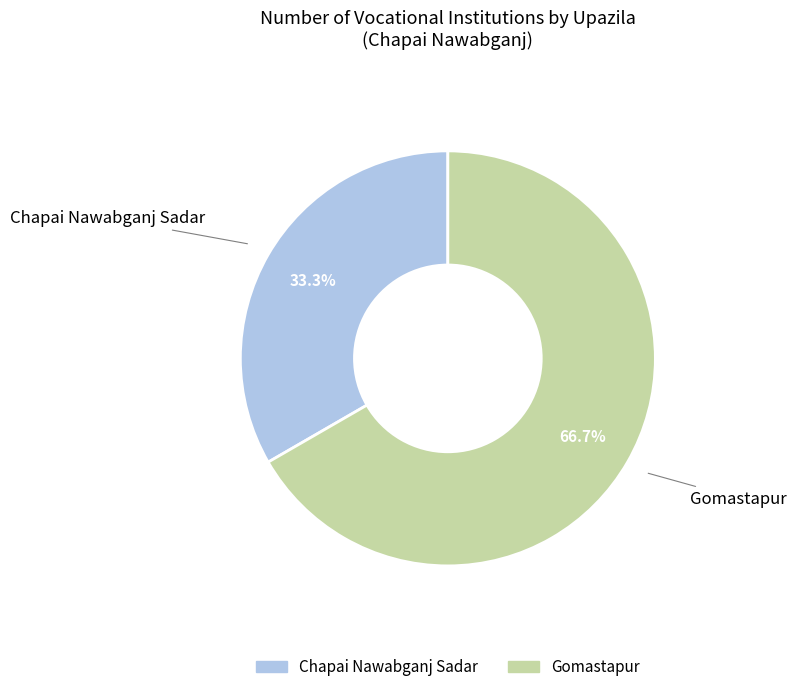

To the nearest percent, what portion does Chapai Nawabganj Sadar represent?

33%